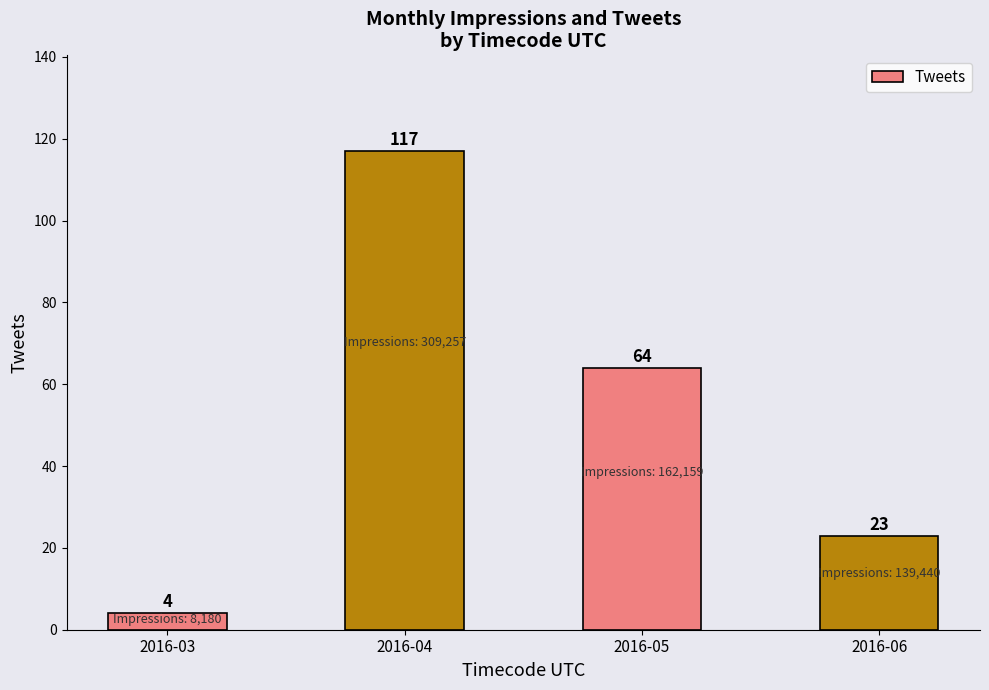

Reading left to right, list all the values displayed in this chart.

4	117	64	23